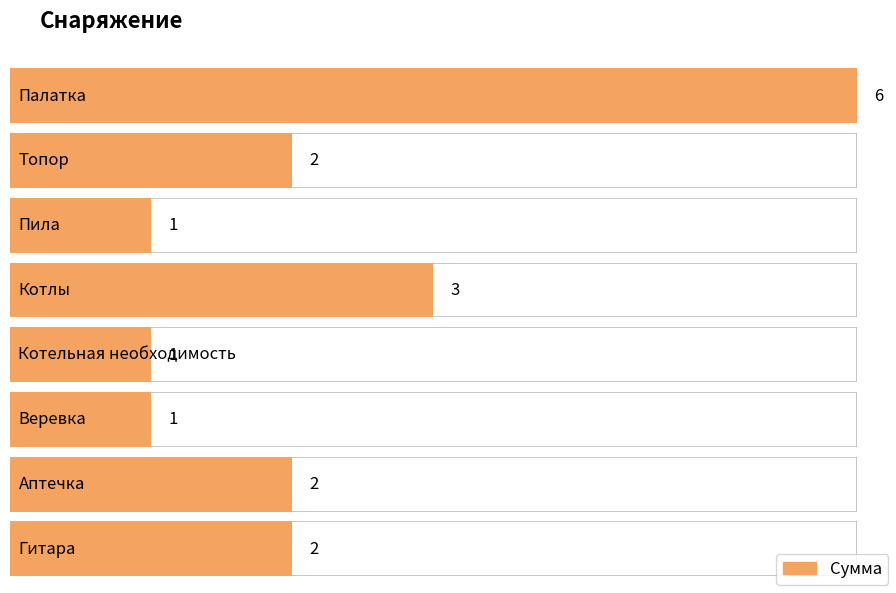

At which category does the chart reach its minimum across all series?

Пила